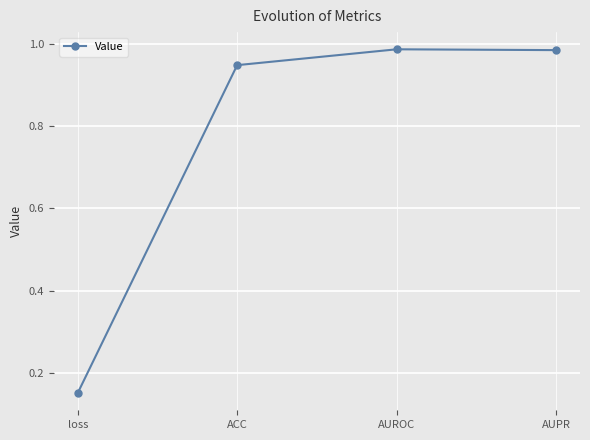

What position from the right is AUROC?

2